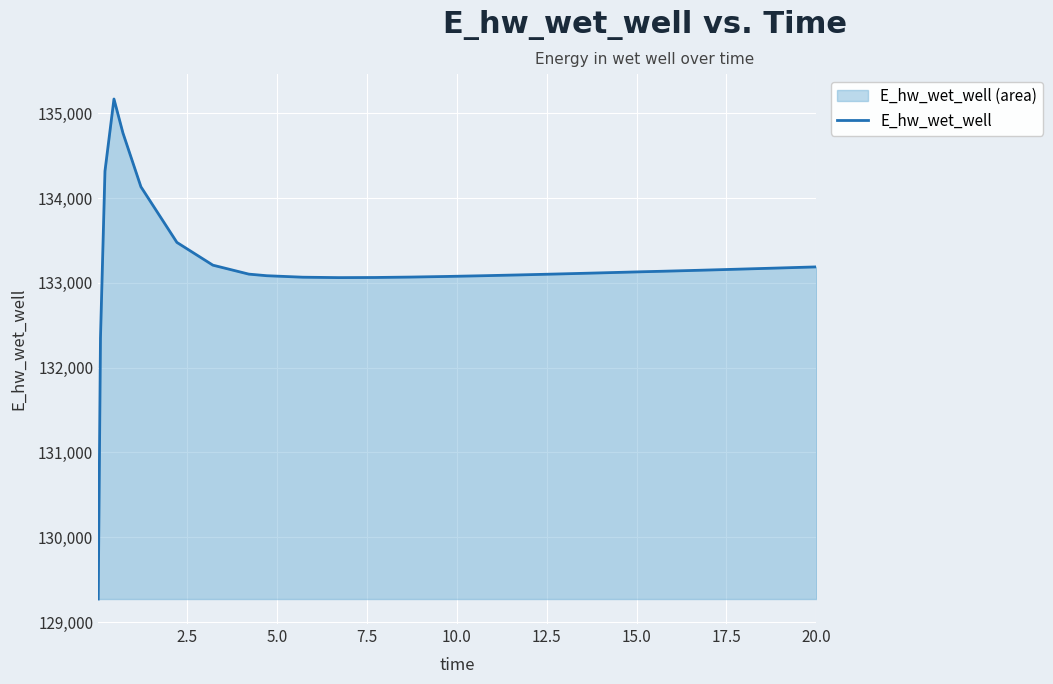

Reading right to left, extract all data points from this chart.

133188.2	133184.6	133172.1	133159.9	133148.0	133136.7	133131.5	133125.7	133114.5	133103.6	133093.4	133083.8	133075.3	133068.1	133063.1	133061.6	133066.5	133084.0	133102.8	133208.5	133476.9	134132.5	134766.6	135168.0	134317.5	132348.9	129271.3